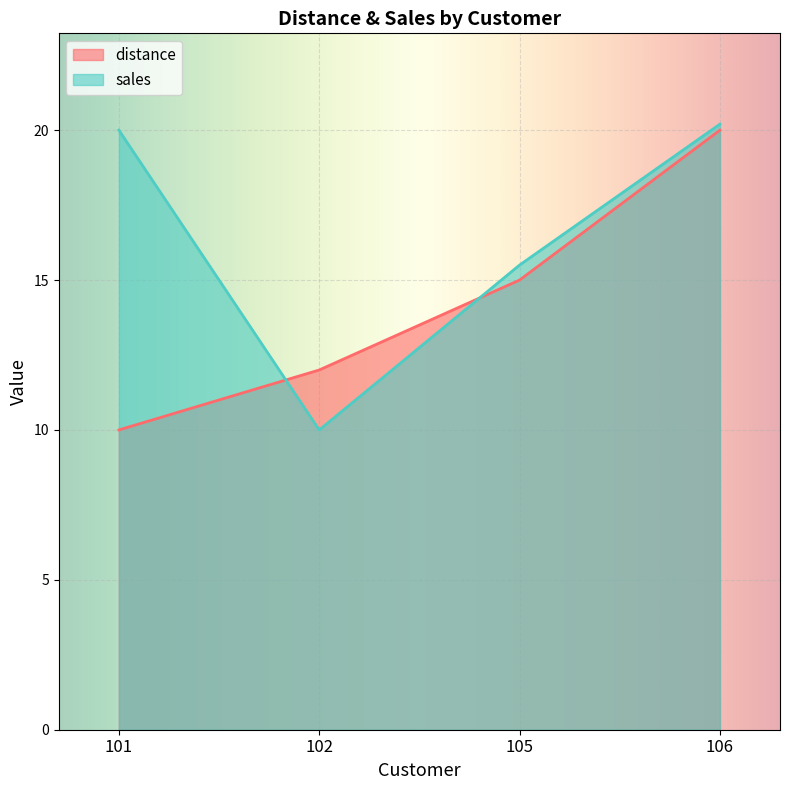

Rank the series by their average value, from highest to lowest.

sales, distance